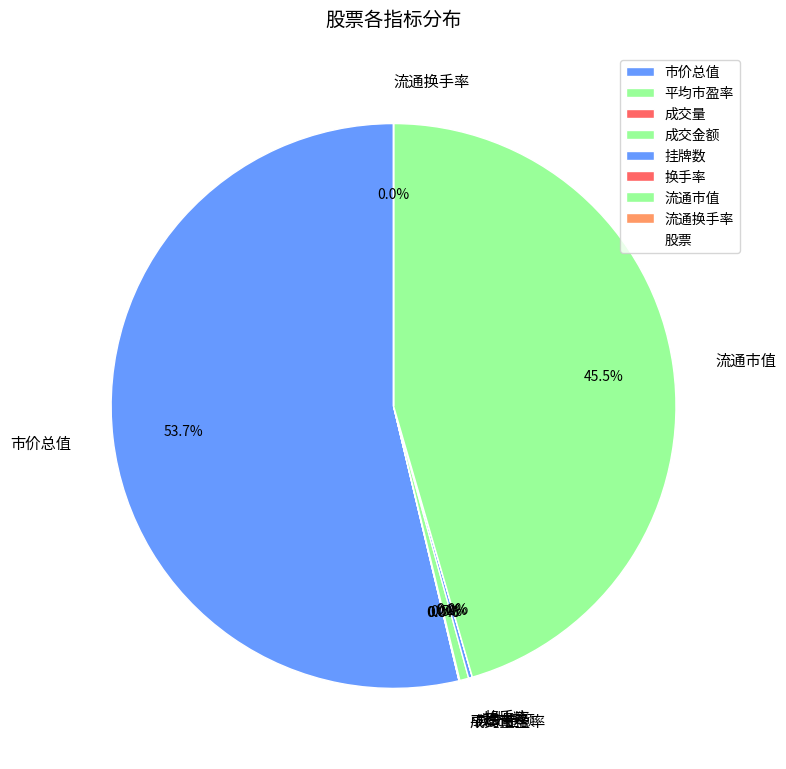

Does 市价总值 account for over 50% of the chart?

Yes